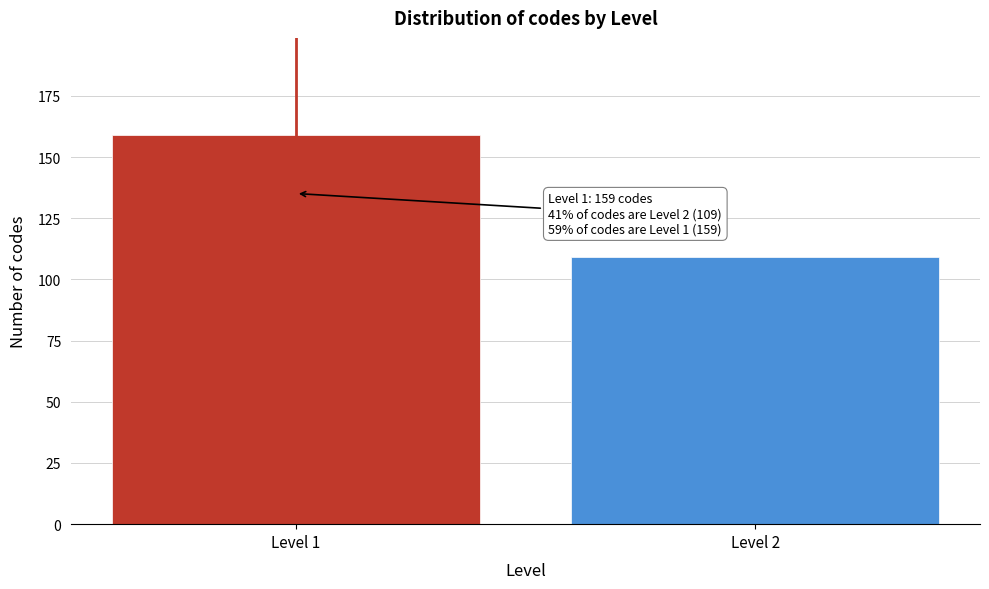

Reading left to right, extract all data points from this chart.

Level 1=159	Level 2=109